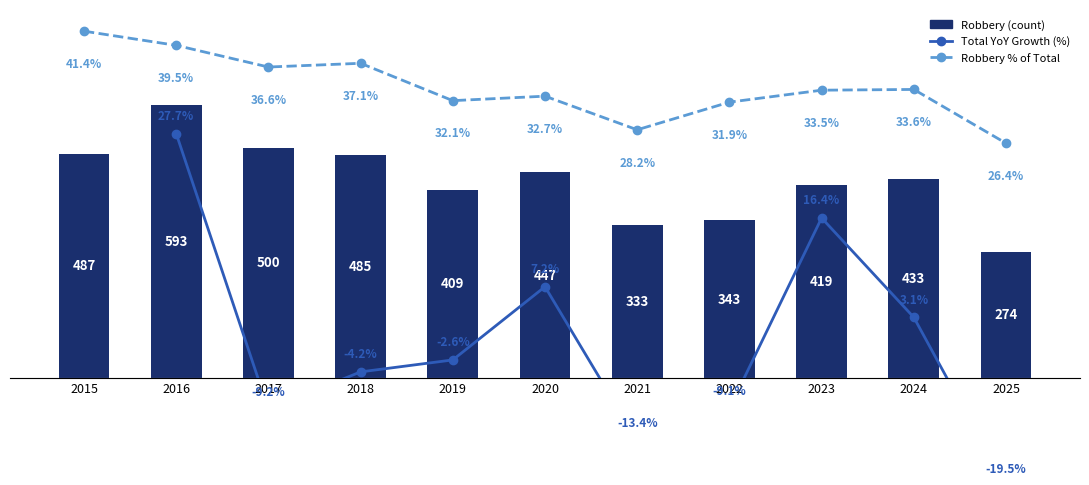

Is it true that the value at 2016 is 1030?

False